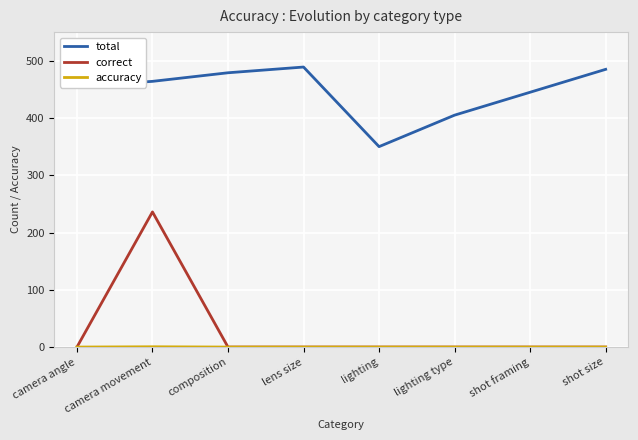

True or false: total has more than 1 points higher than both neighbors.

False